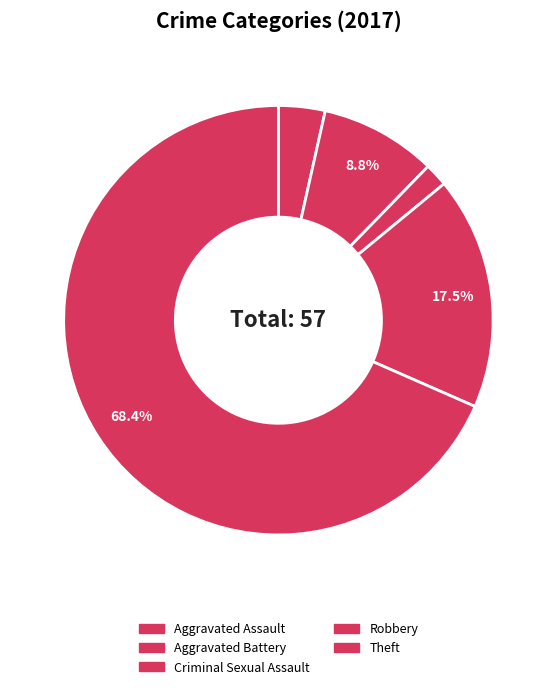

Rank the categories by value from lowest to highest.

Criminal Sexual Assault, Aggravated Assault, Aggravated Battery, Robbery, Theft